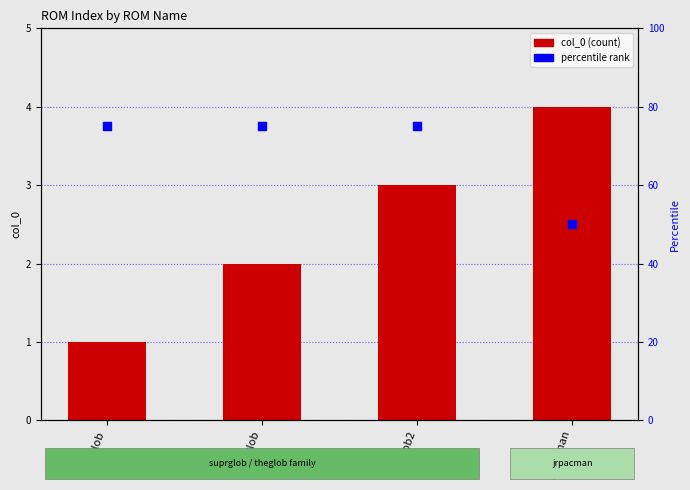

Which series has the largest total across all categories?

percentile rank